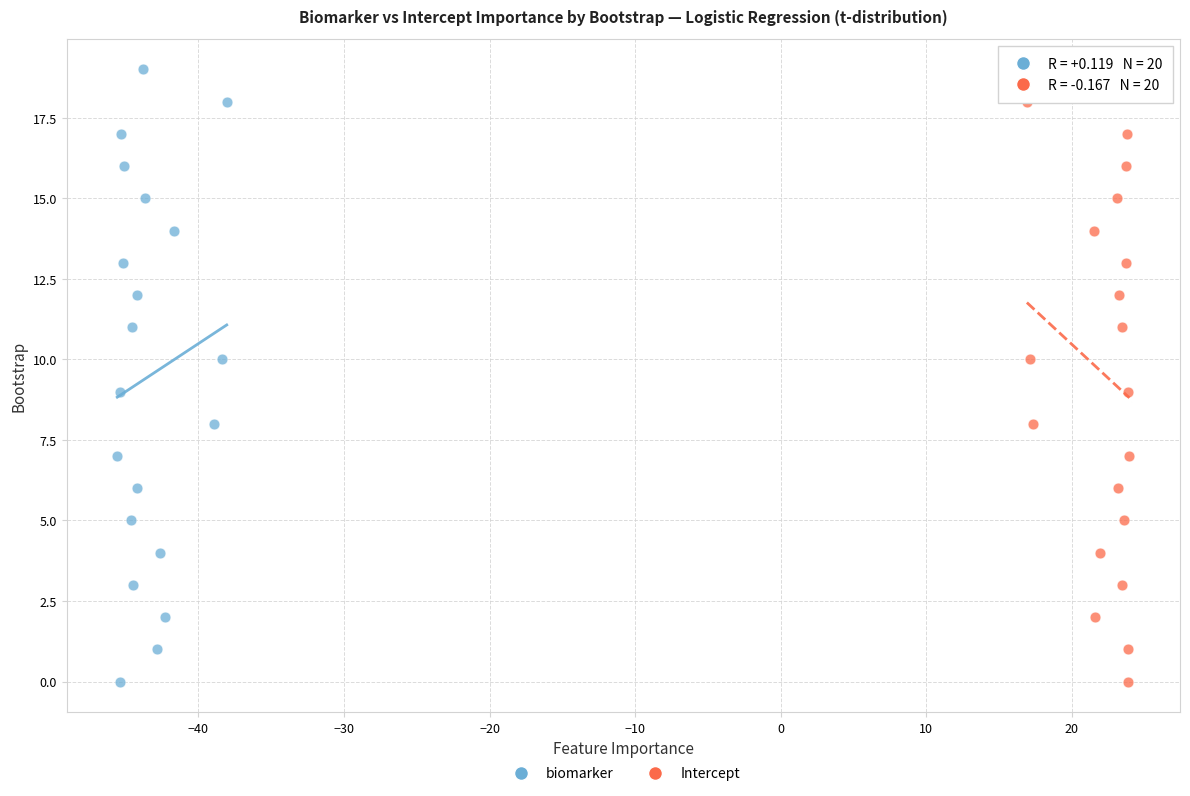

What are all the series names shown in the legend?

biomarker, Intercept